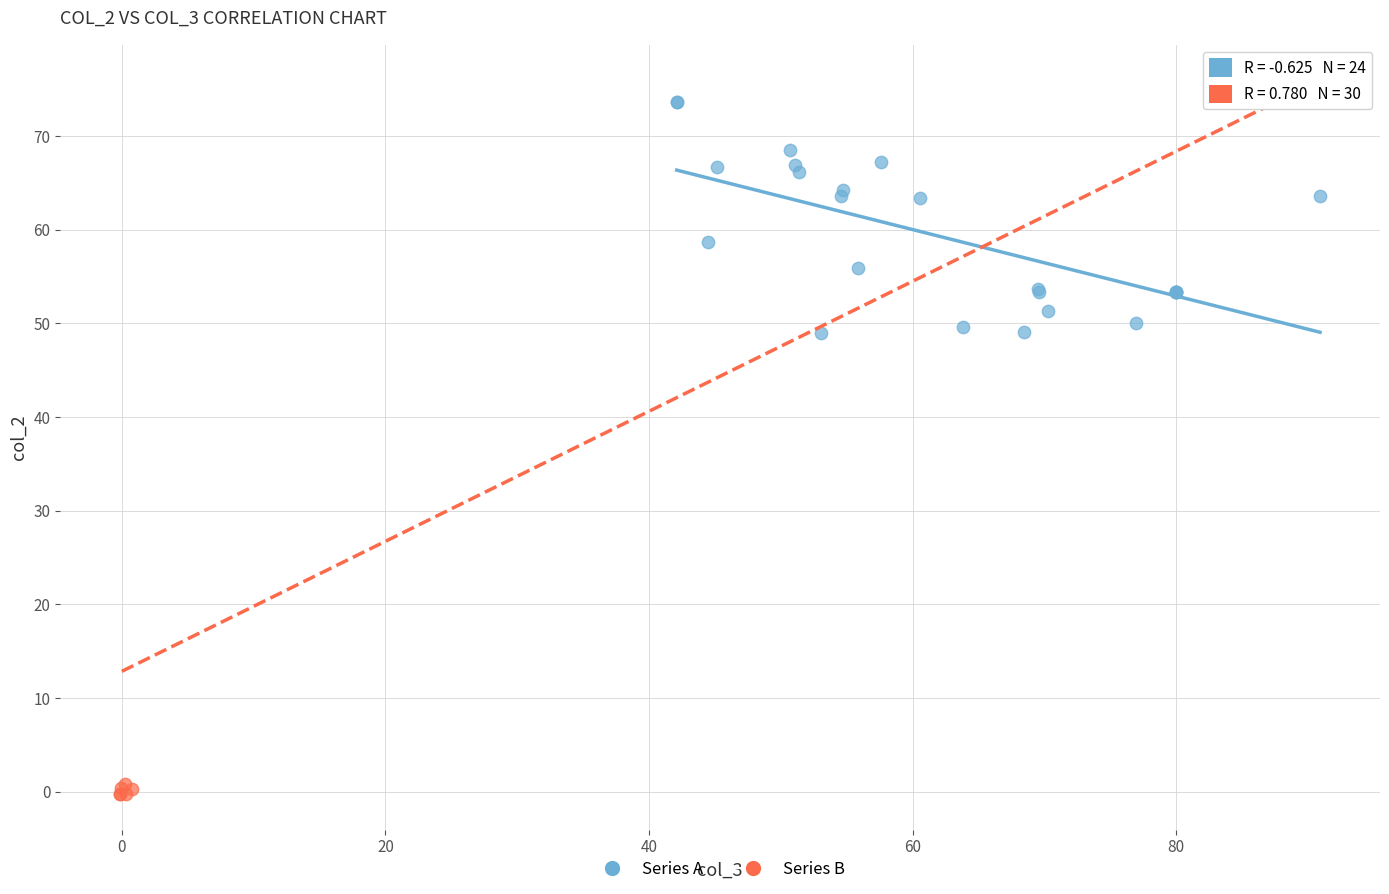

What are all the series names shown in the legend?

Series A, Series B